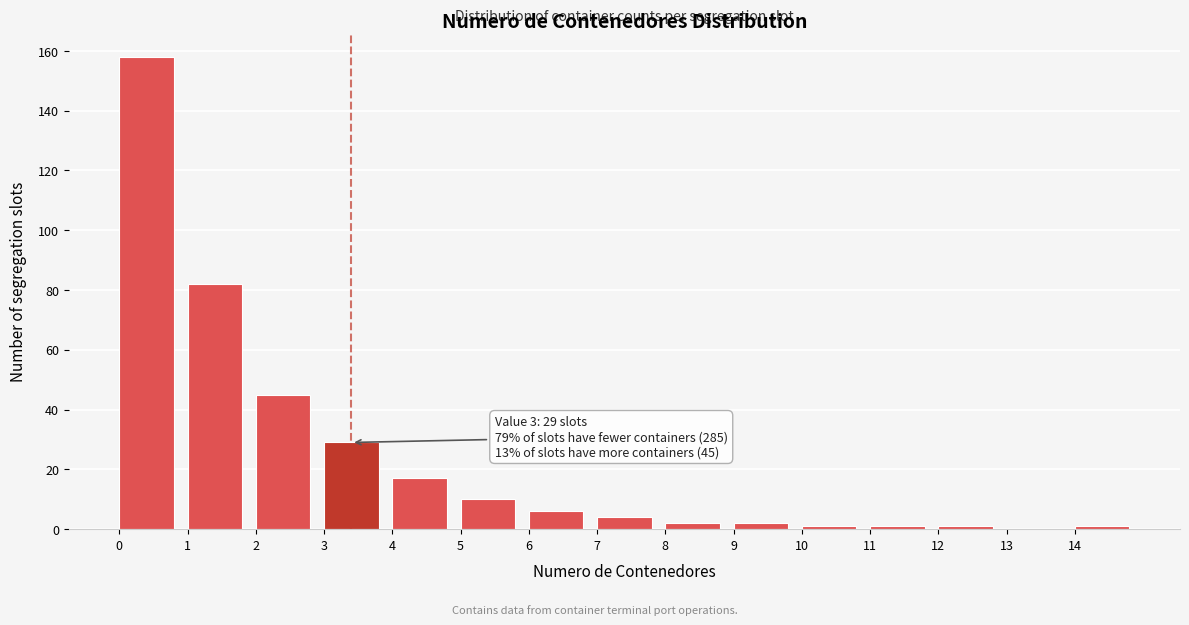

Which range on the x-axis has the tallest bar?

0 to 1